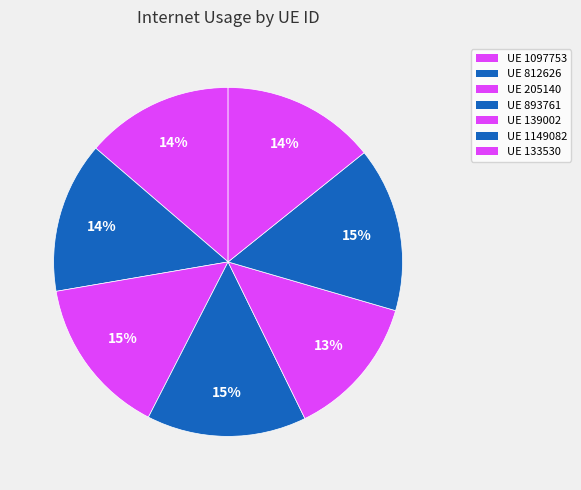

How many slices are in this pie chart?

7